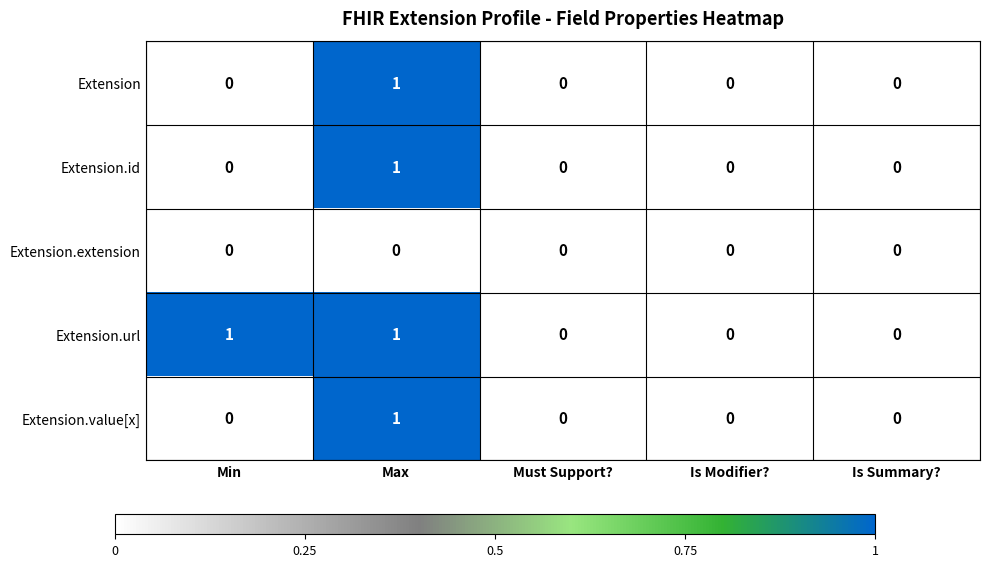

How many positive values does the Extension series have?

1